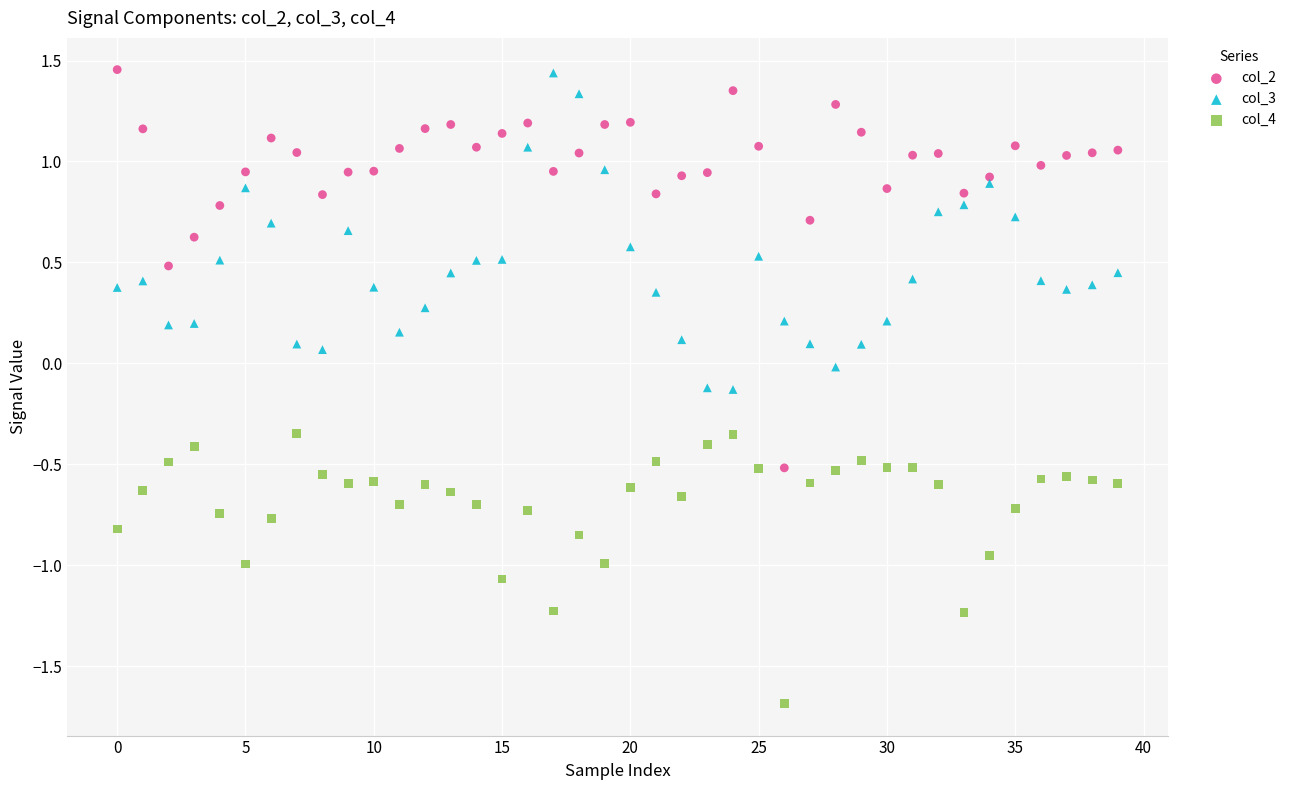

Which series has the widest spread of Y values?

col_2